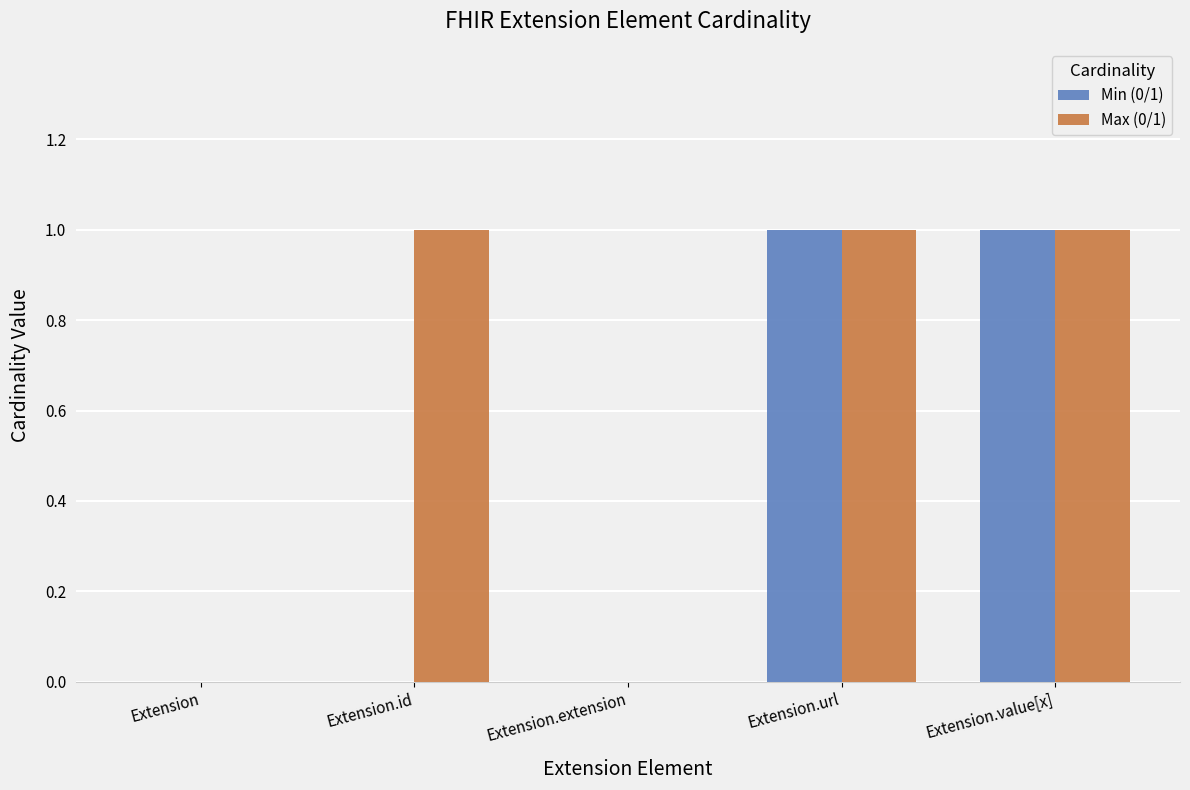

Between Extension.id and Extension.value[x], which series saw the biggest shift?

Min (0/1)